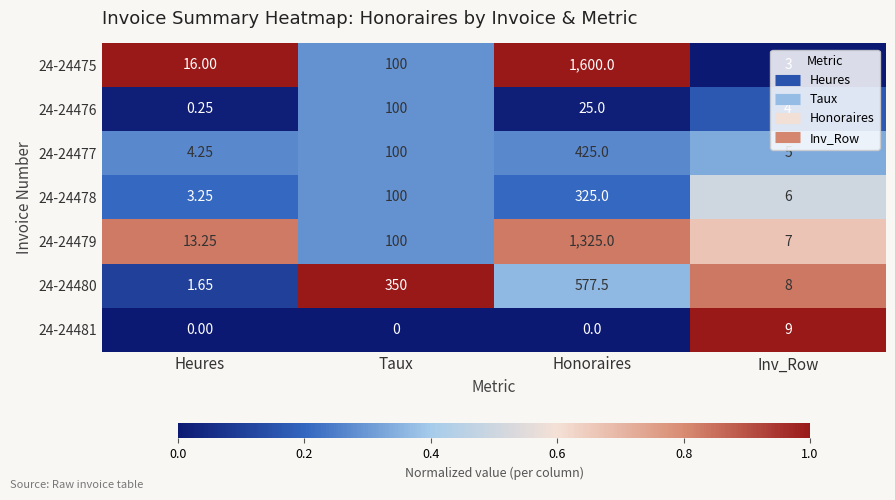

List the series in order of their peak value, lowest first.

24-24481, 24-24476, 24-24478, 24-24477, 24-24480, 24-24479, 24-24475